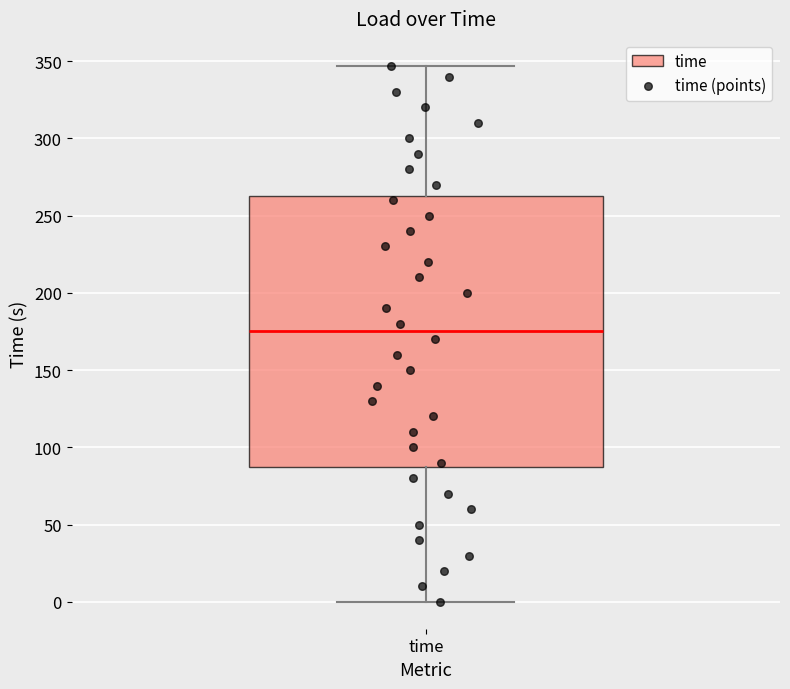

Read this box plot against the y-axis: the position of the median line, the range covered by the box, and the ends of both whiskers. The values are not printed on the chart, so give them approximately, as read against the axis.

median 175, box 90 to 265, whiskers 0 to 345